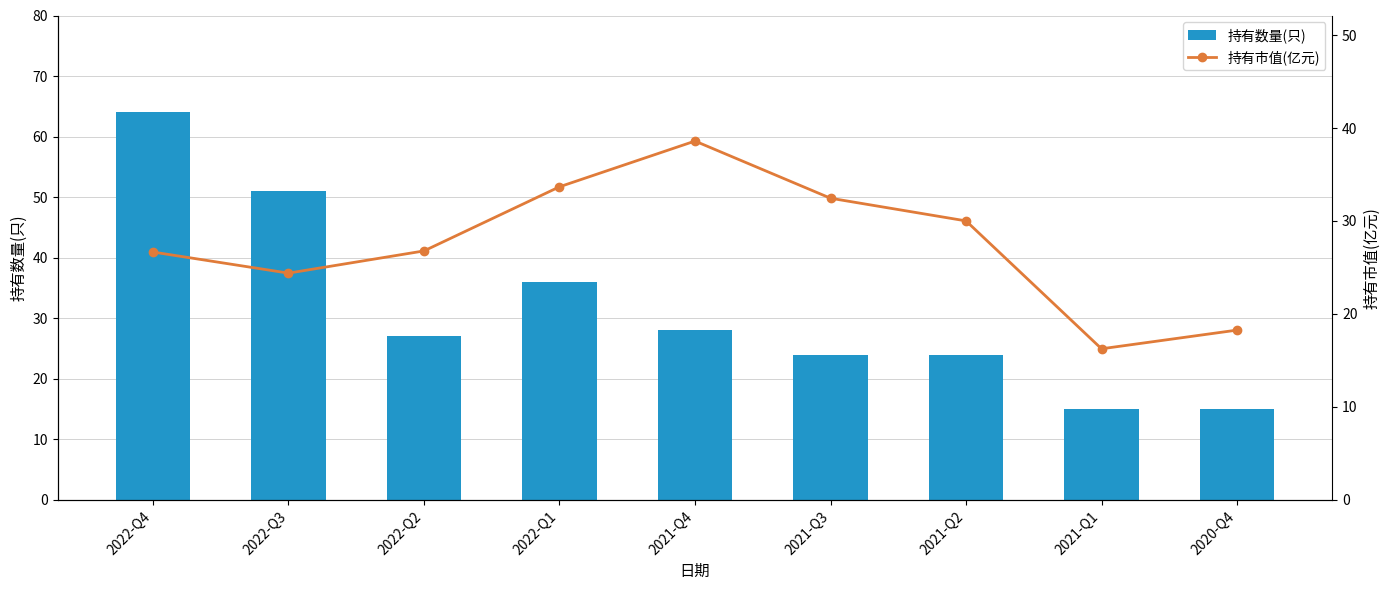

What is the difference between the second highest and minimum values in the 持有数量(只) series?

36